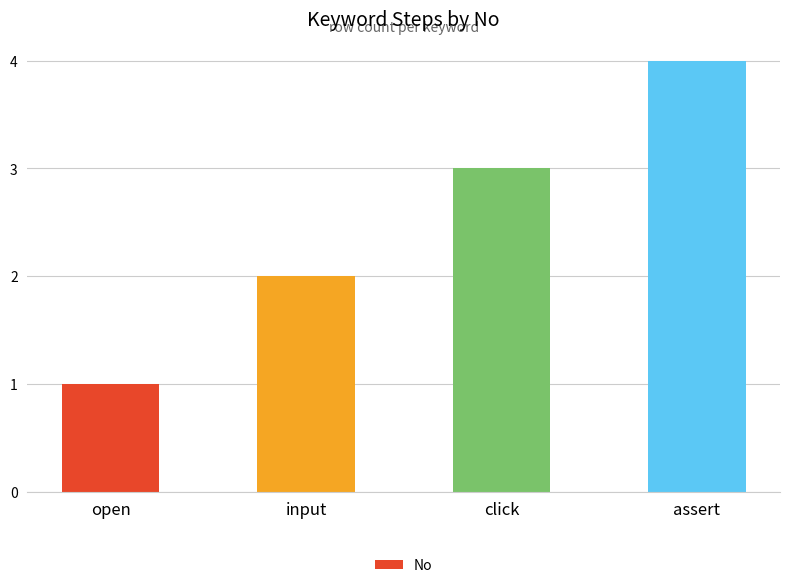

Which has a higher value, assert or click?

assert